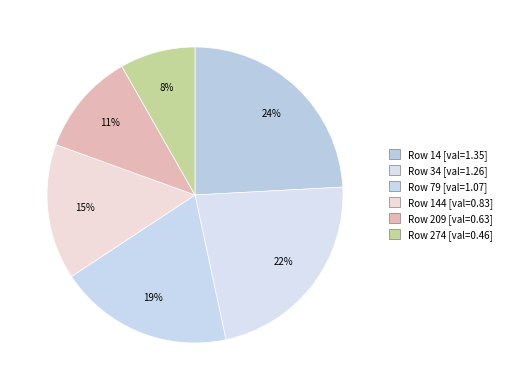

How many slices are in this pie chart?

6